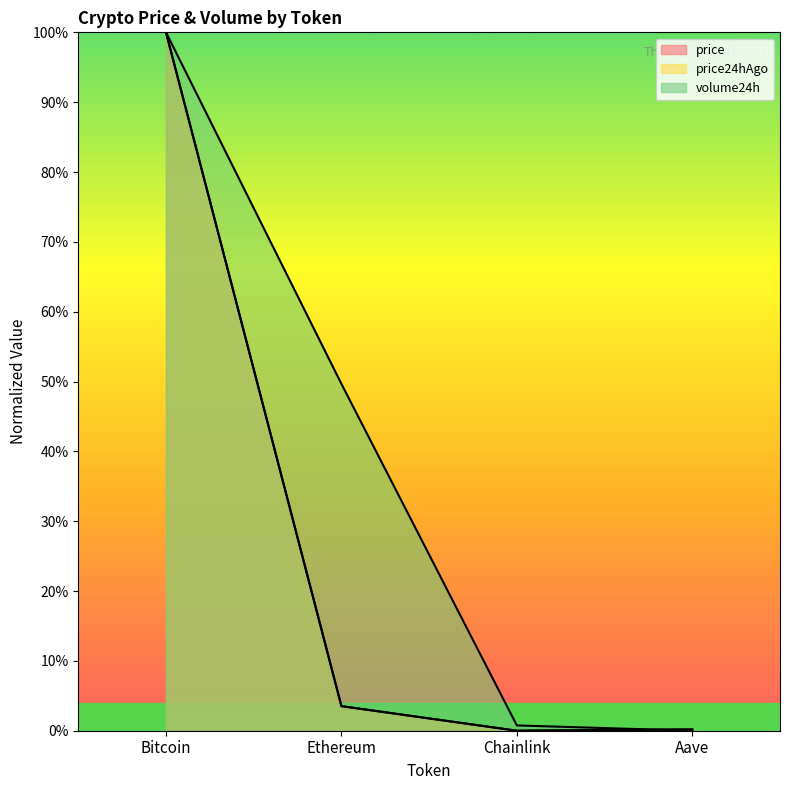

What is the label of the 1st point from the right?

Aave